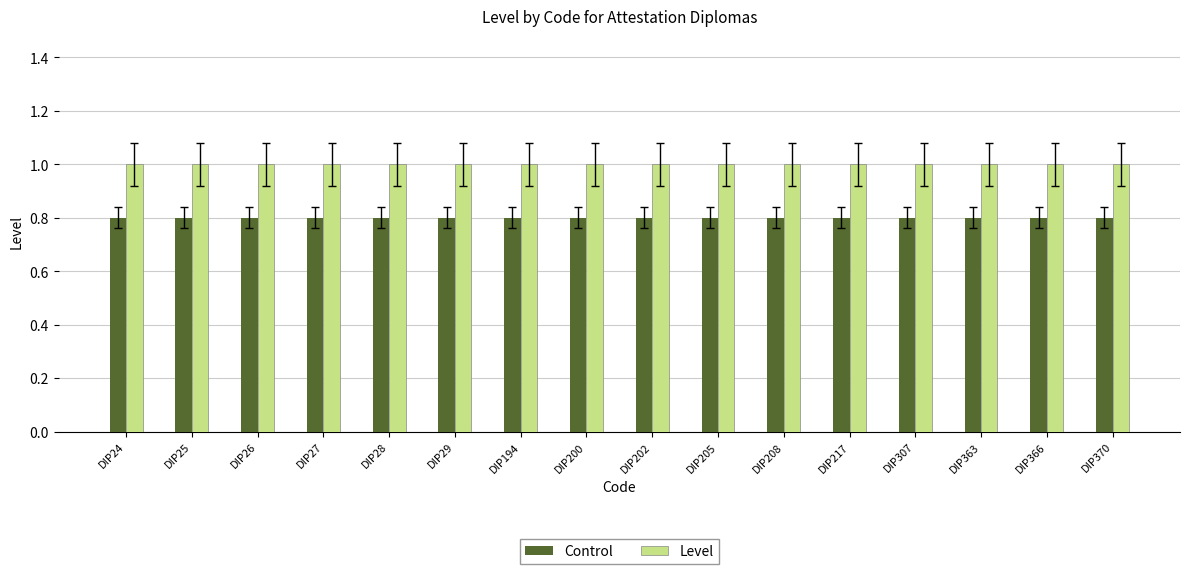

What is the spread (max minus min) of values at DIP200?

0.2